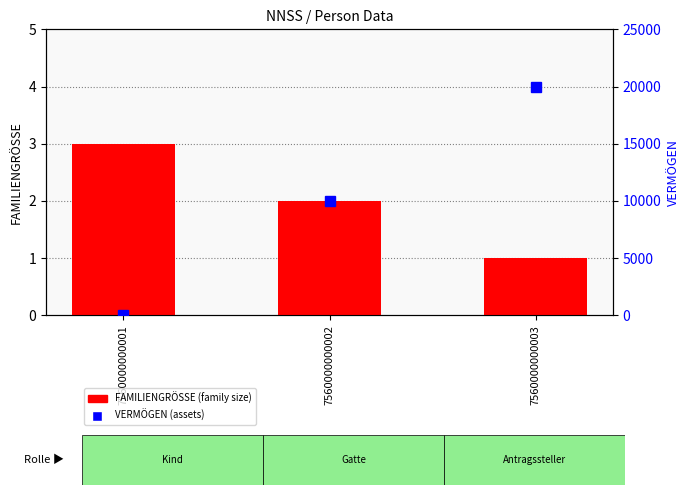

Reading left to right, list all the values displayed in this chart.

FAMILIENGRÖSSE (family size): 7560000000001=3	7560000000002=2	7560000000003=1
VERMÖGEN (assets): 7560000000001=0	7560000000002=10000	7560000000003=20000